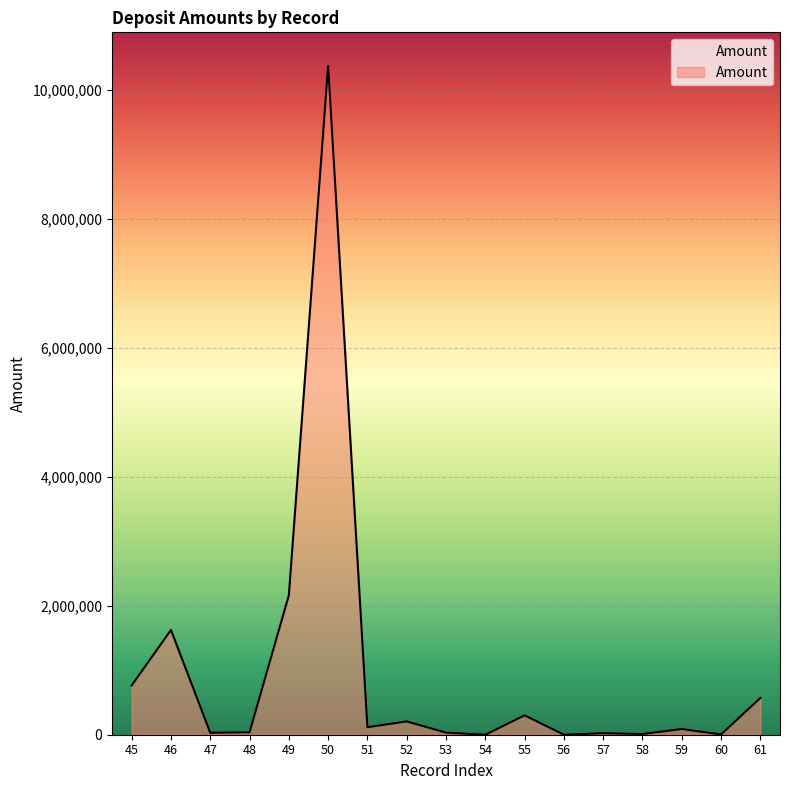

What is the change in value from 48 to 49?

+2124948.0